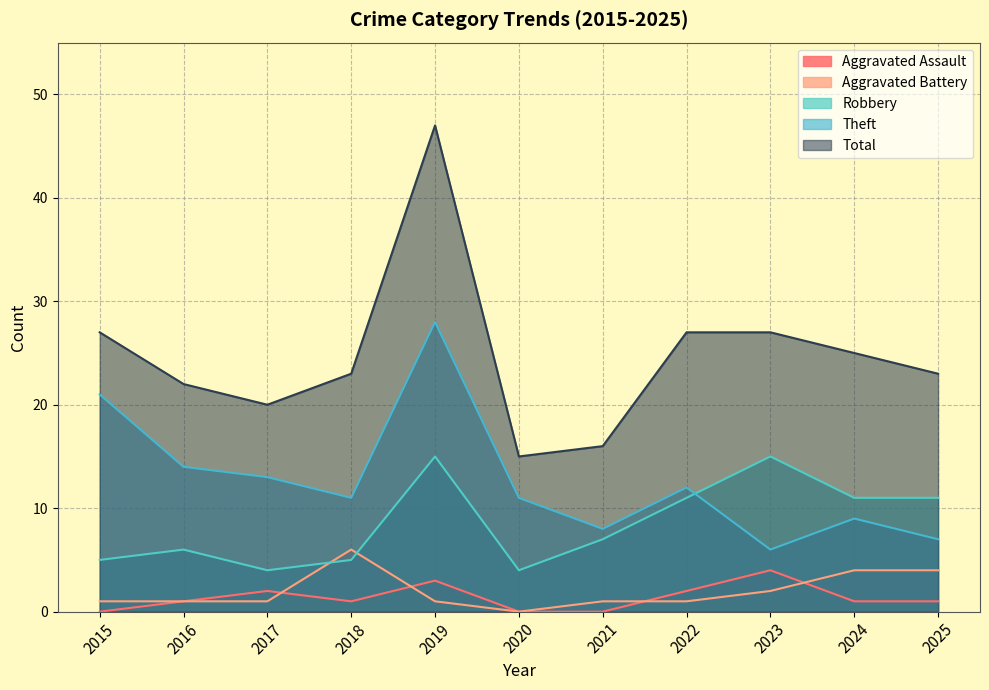

At which label does Aggravated Battery reach its minimum?

2020